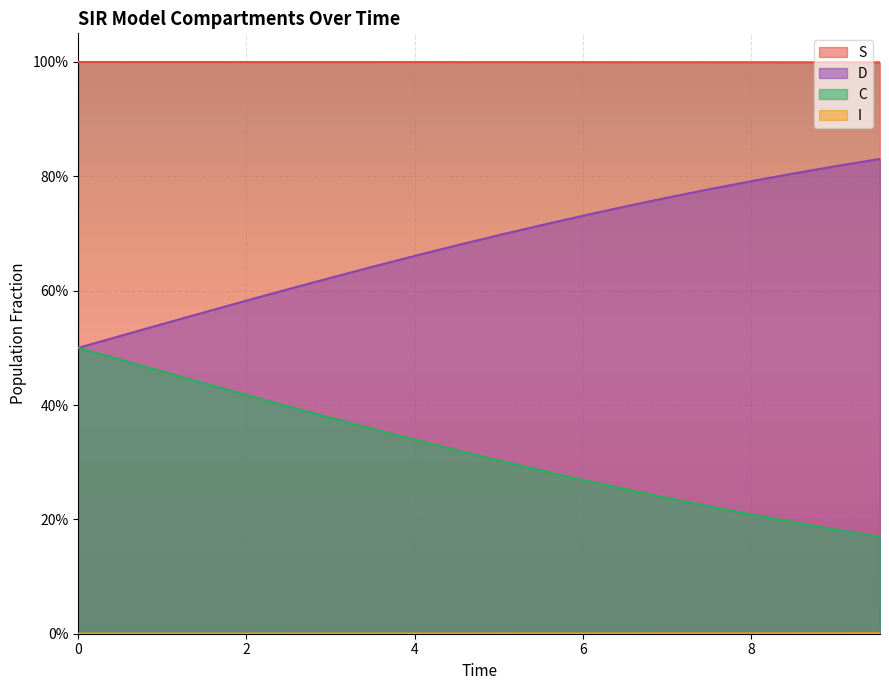

At which category is the sum across all series the highest?

1.0033444816053512